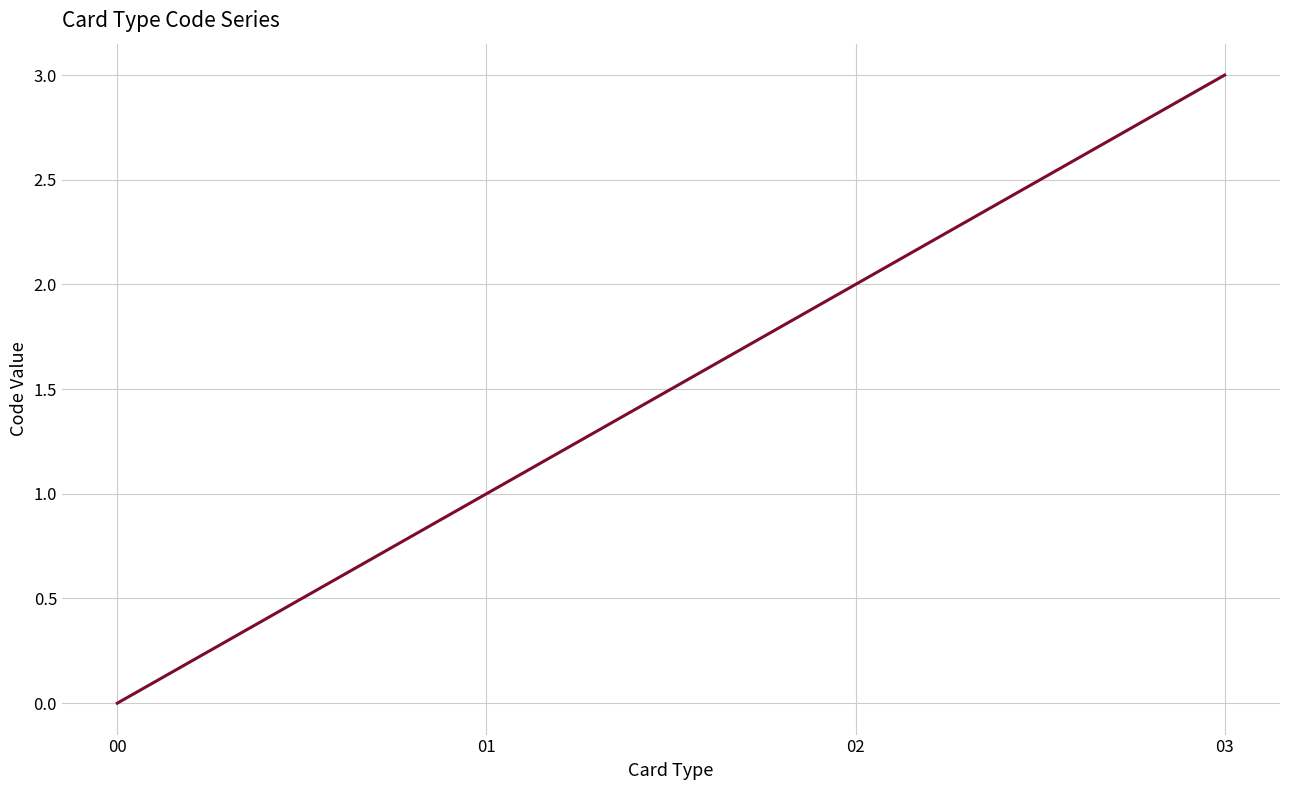

What is the average value?

2